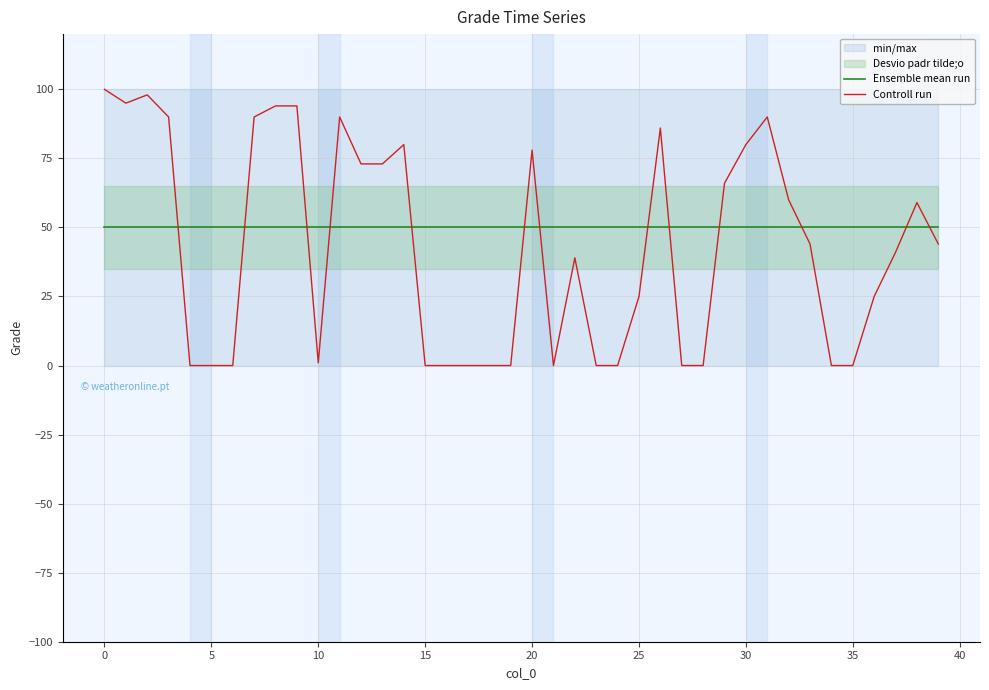

What is the maximum value shown in the chart?

100